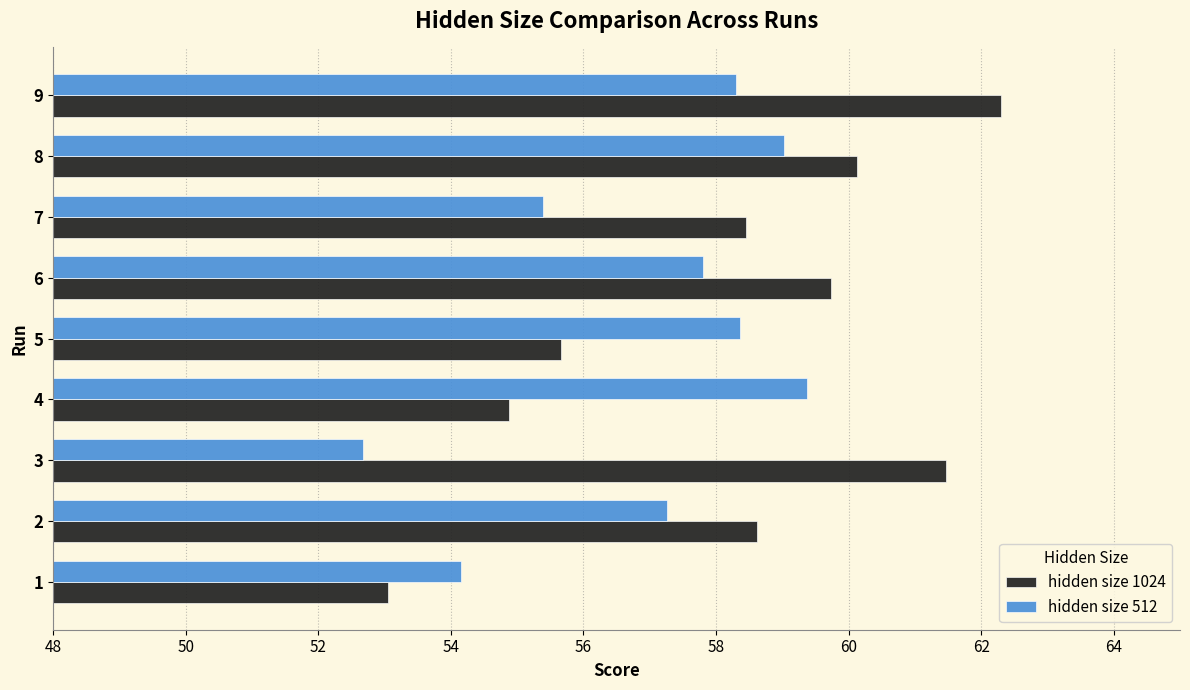

Rank the series by their maximum value, from lowest to highest.

hidden size 512, hidden size 1024